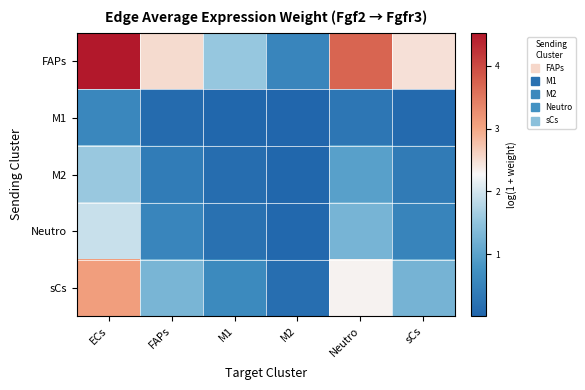

At which category is the sum across all series the highest?

ECs